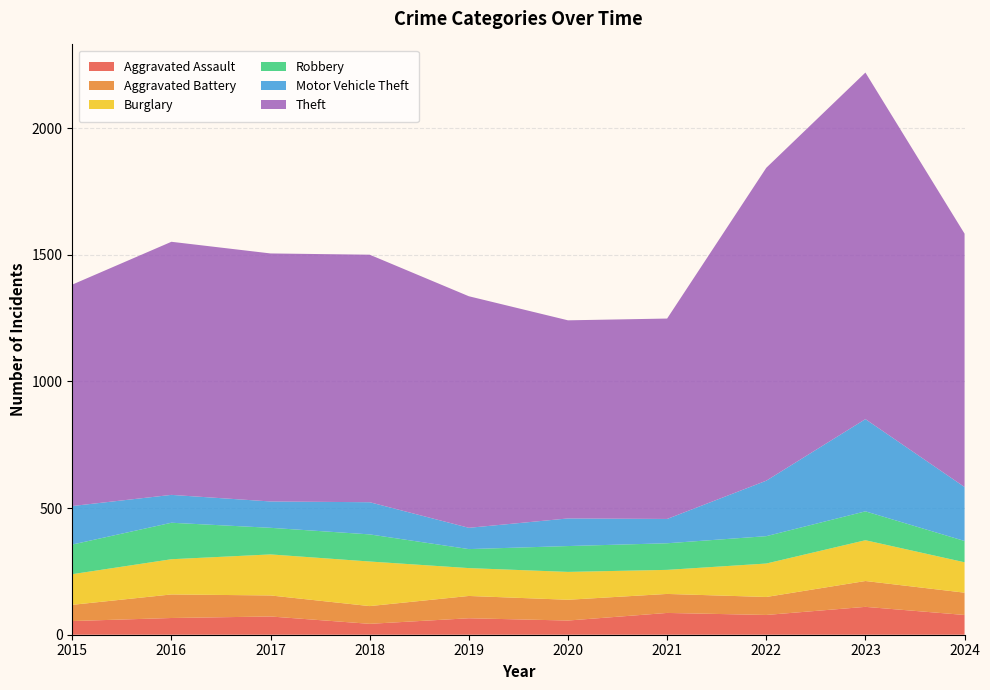

Reading right to left, what are all the values shown in this chart?

Aggravated Assault: 2024=78	2023=110	2022=78	2021=86	2020=56	2019=65	2018=43	2017=72	2016=66	2015=54
Aggravated Battery: 2024=88	2023=102	2022=71	2021=75	2020=82	2019=88	2018=70	2017=83	2016=93	2015=64
Burglary: 2024=120	2023=161	2022=132	2021=95	2020=110	2019=110	2018=176	2017=162	2016=139	2015=121
Robbery: 2024=84	2023=114	2022=108	2021=105	2020=102	2019=75	2018=107	2017=105	2016=144	2015=117
Motor Vehicle Theft: 2024=213	2023=364	2022=219	2021=96	2020=109	2019=84	2018=127	2017=104	2016=110	2015=152
Theft: 2024=1000	2023=1368	2022=1235	2021=791	2020=782	2019=914	2018=977	2017=979	2016=999	2015=874